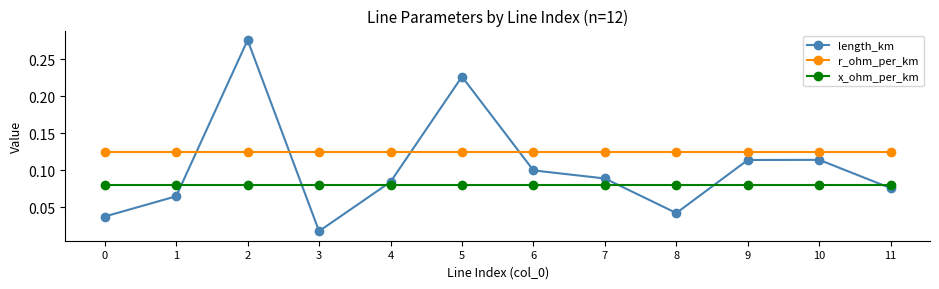

True or false: length_km and r_ohm_per_km intersect in this chart.

True